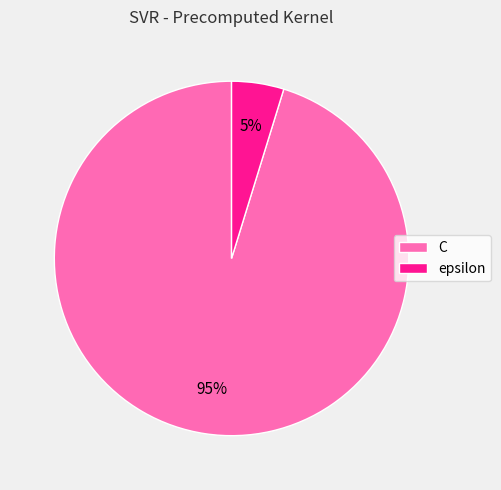

Which has a higher value, epsilon or C?

C